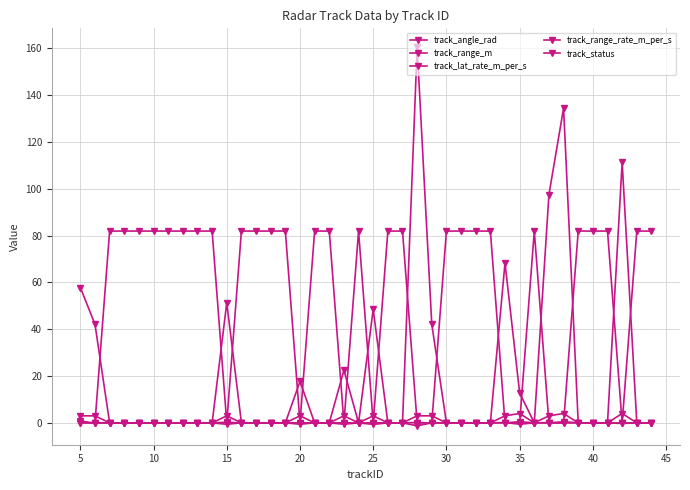

Which series has the widest spread of values?

track_range_m